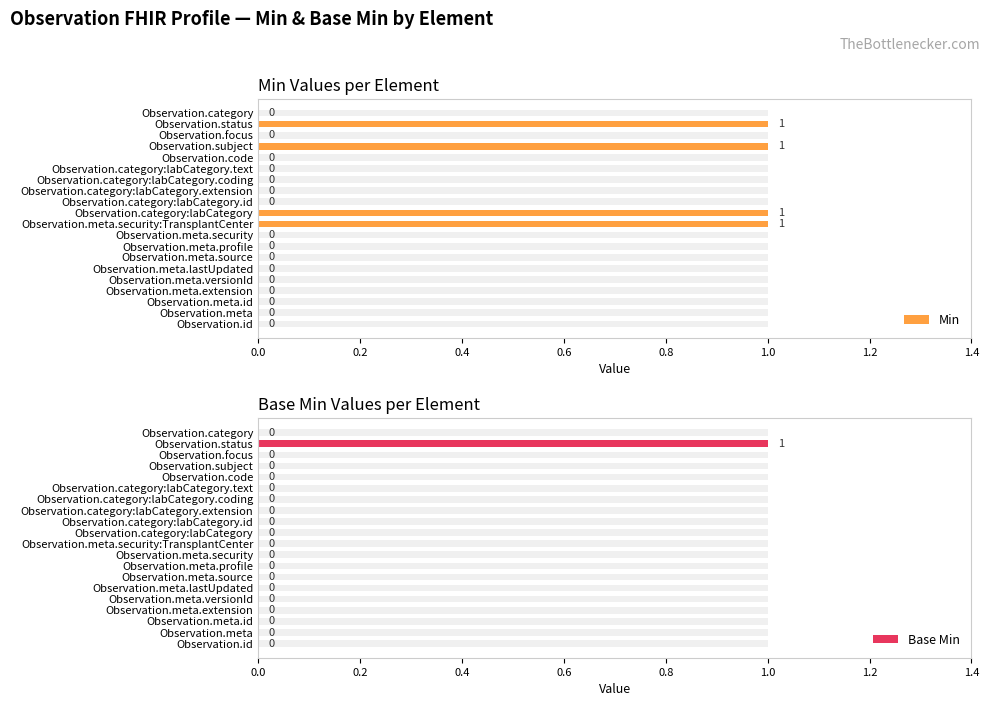

True or false: Base Min has a value of 0 at Observation.meta.versionId.

True